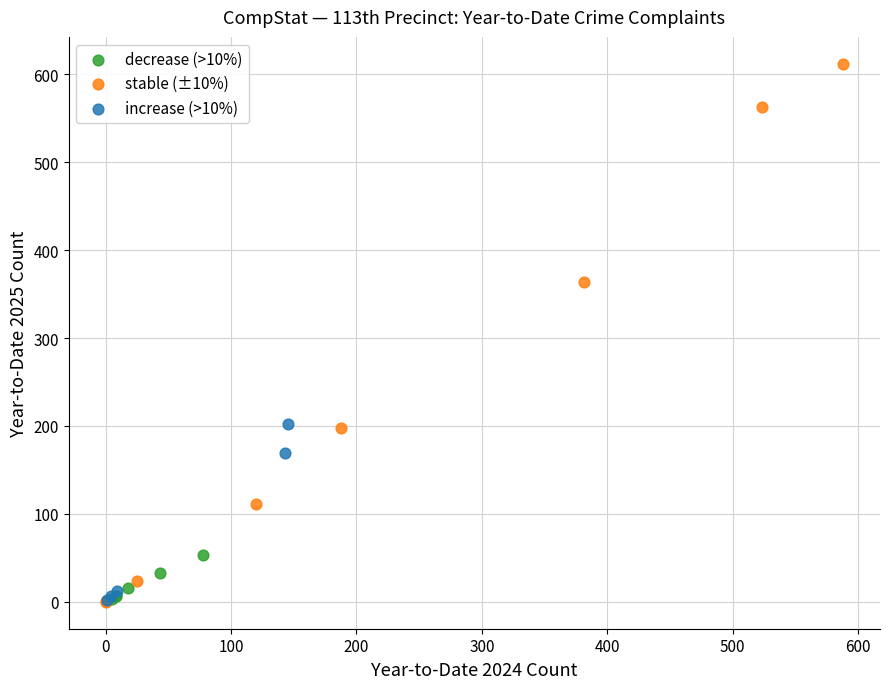

Which series has the largest Y range (max minus min)?

stable (±10%)